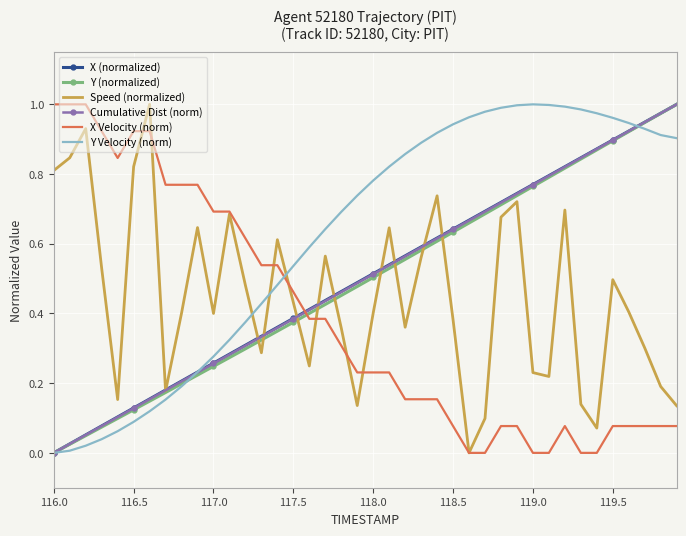

How many interior local peaks does the Speed (normalized) series have?

11